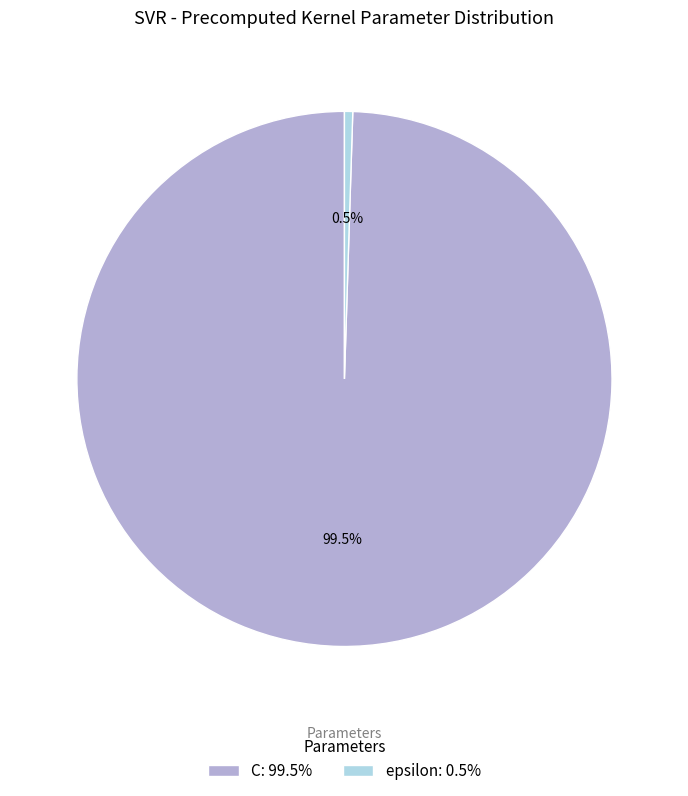

Is the sum of epsilon and C greater than half?

Yes